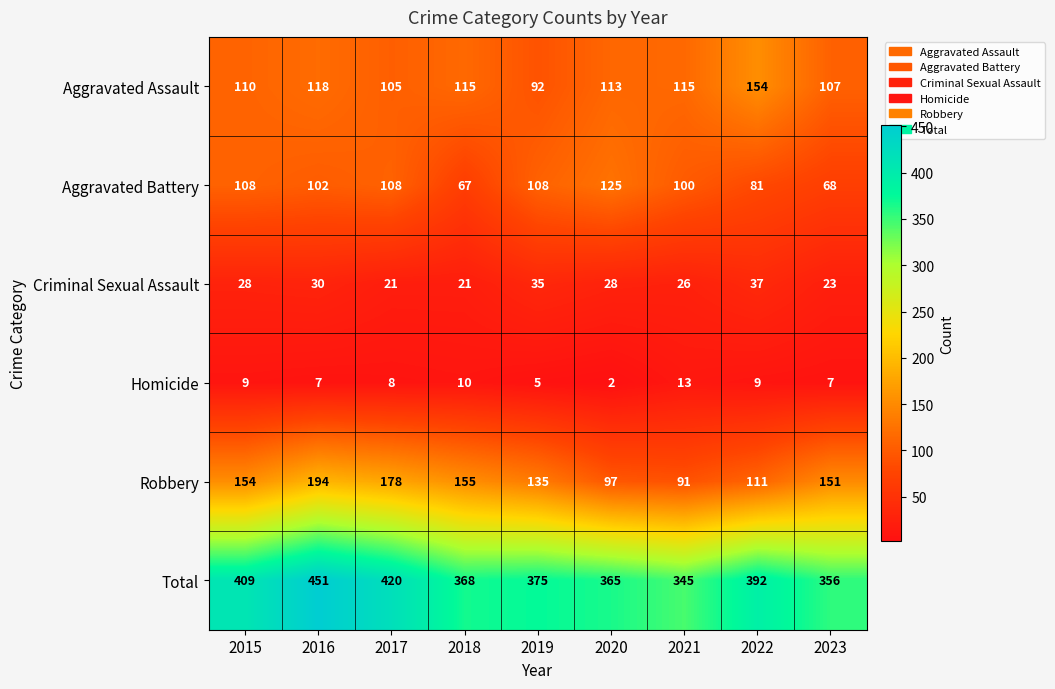

What value does the Aggravated Battery series have at 2023?

68